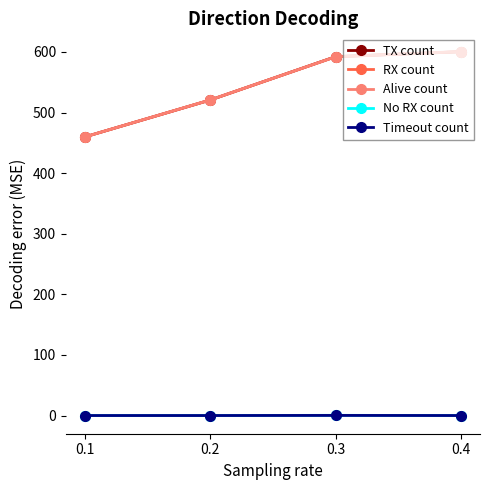

The value of Alive count at 0.4 is 863.7. True or false?

False